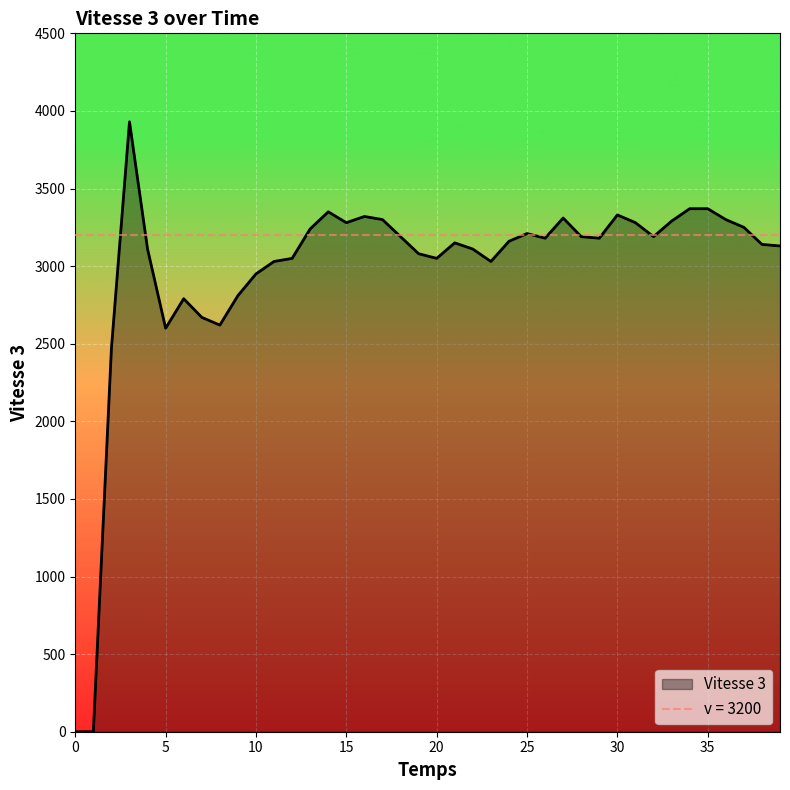

How many interior local valleys (lower than both neighbors) does the data have?

8